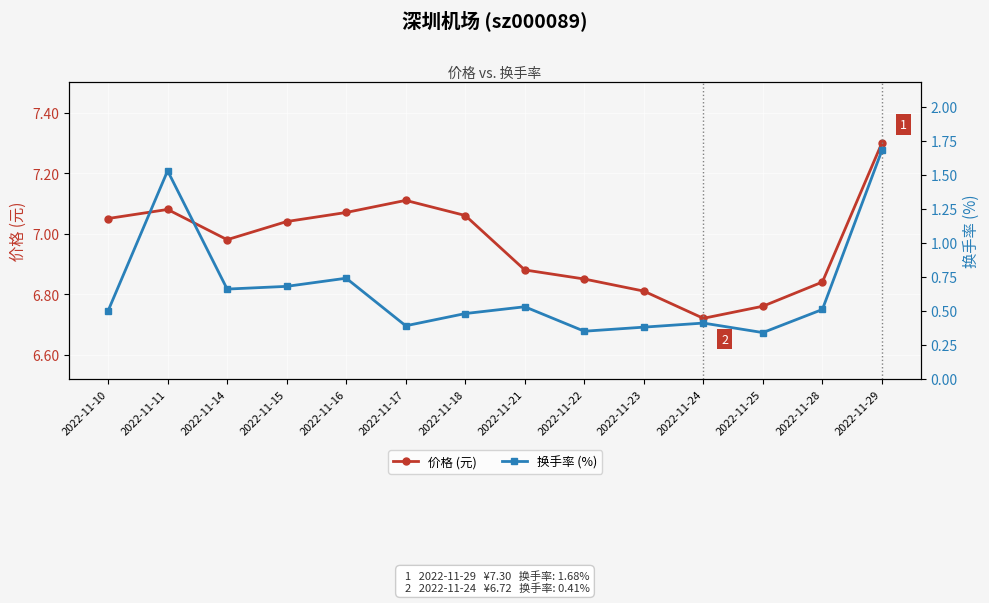

Reading right to left, list all the values displayed in this chart.

价格 (元): 2022-11-29=7.3	2022-11-28=6.8	2022-11-25=6.8	2022-11-24=6.7	2022-11-23=6.8	2022-11-22=6.8	2022-11-21=6.9	2022-11-18=7.1	2022-11-17=7.1	2022-11-16=7.1	2022-11-15=7.0	2022-11-14=7.0	2022-11-11=7.1	2022-11-10=7.0
换手率 (%): 2022-11-29=1.7	2022-11-28=0.5	2022-11-25=0.3	2022-11-24=0.4	2022-11-23=0.4	2022-11-22=0.3	2022-11-21=0.5	2022-11-18=0.5	2022-11-17=0.4	2022-11-16=0.7	2022-11-15=0.7	2022-11-14=0.7	2022-11-11=1.5	2022-11-10=0.5